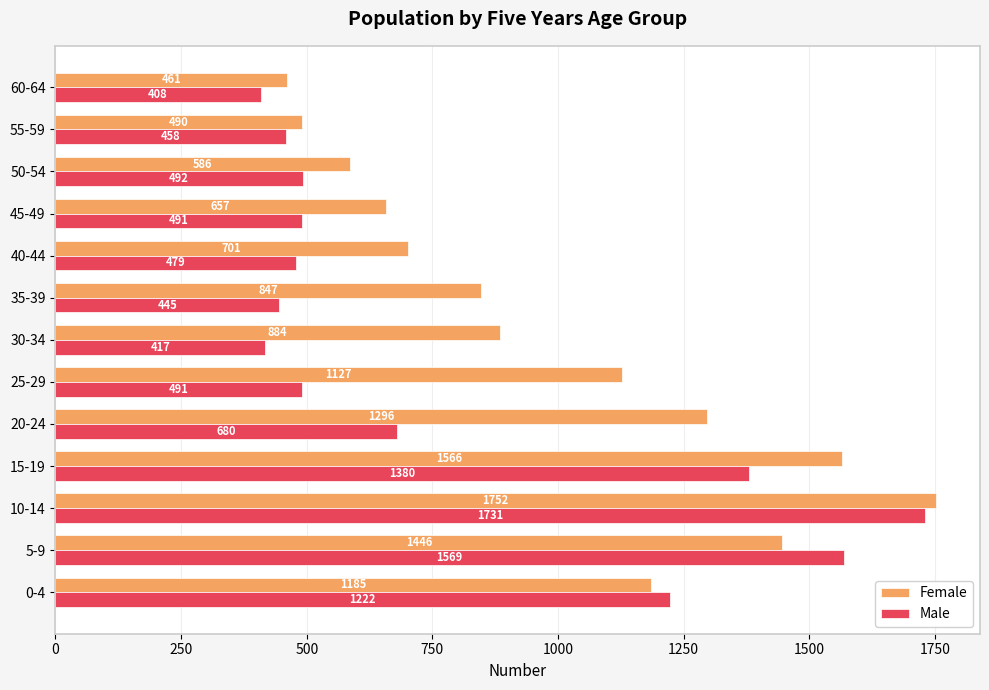

Which category has the lowest value across all series?

60-64